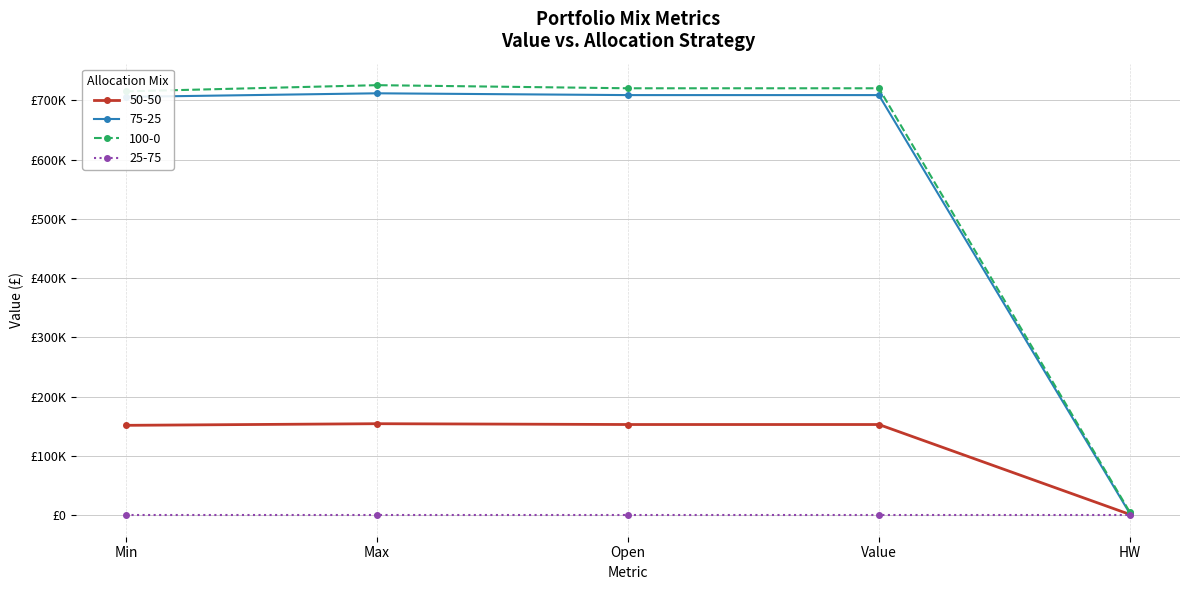

True or false: 75-25 and 50-50 cross at least once.

False